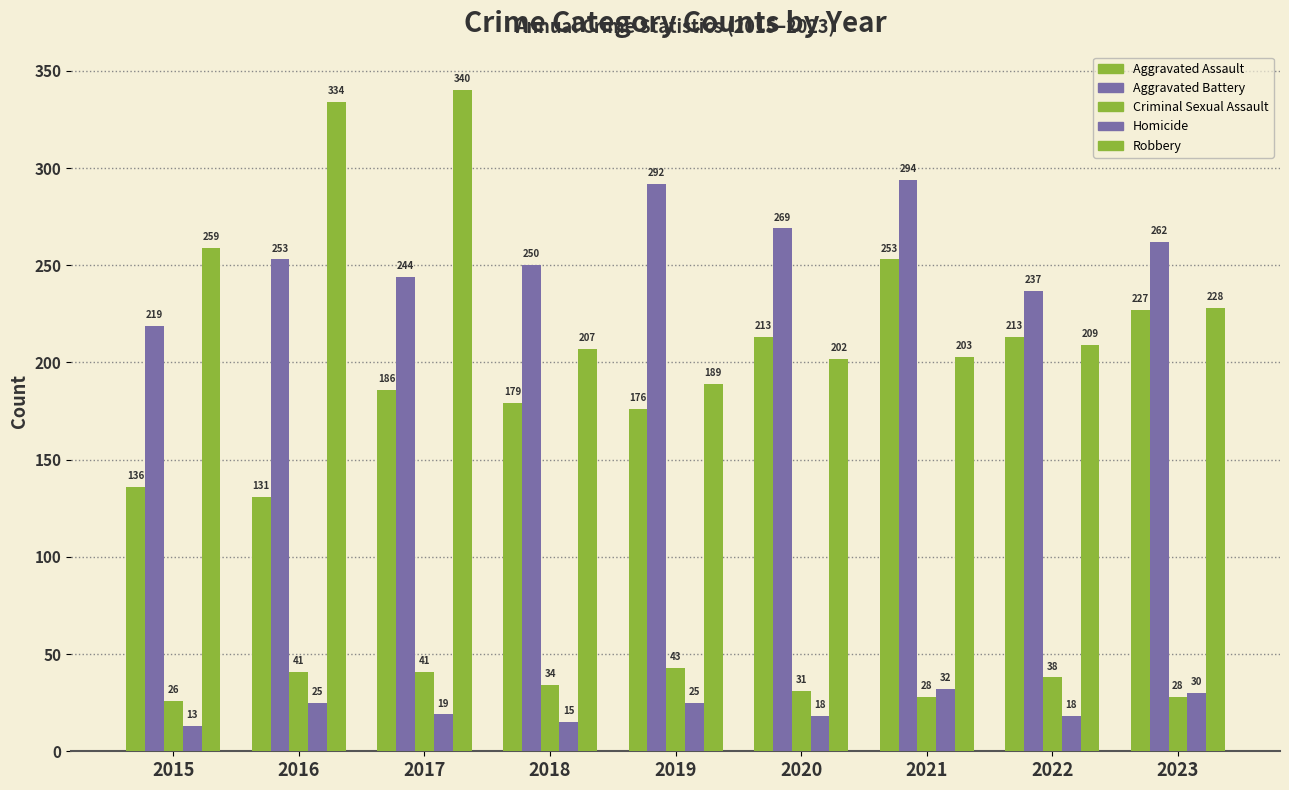

How many bars are there in each group?

5